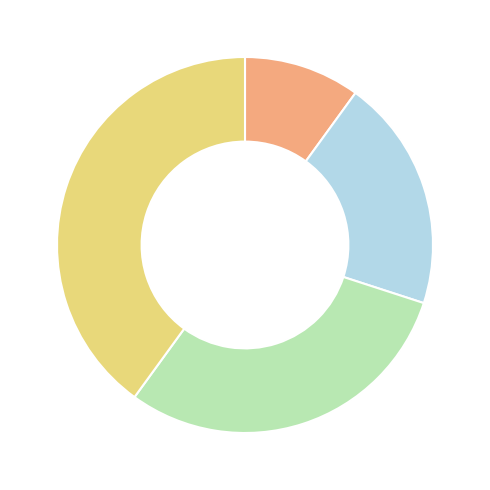

Is there a majority slice in this chart?

No